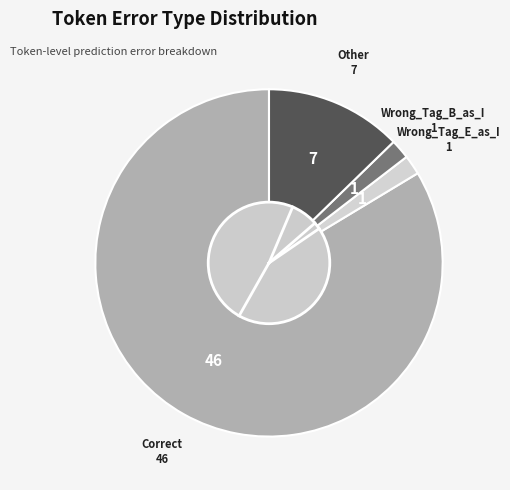

Does any single category account for the majority?

Yes